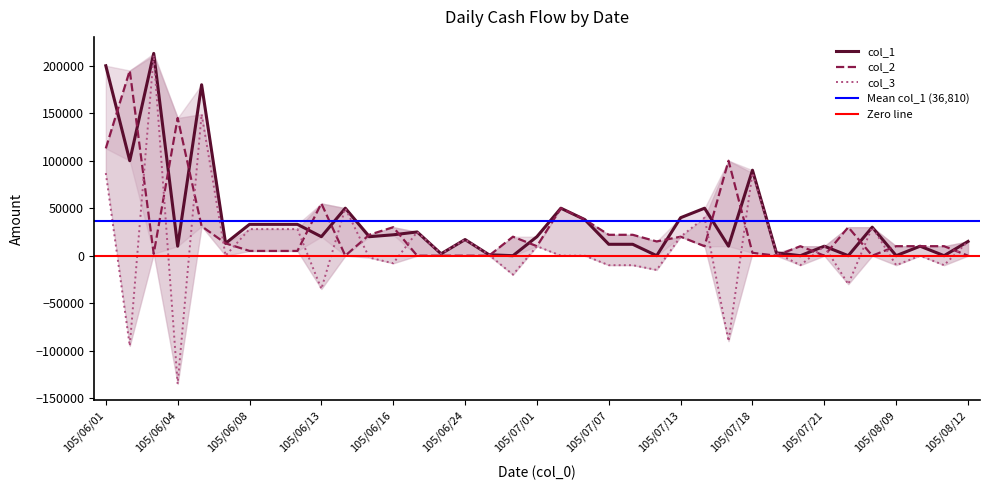

What position from the right is 105/07/07?

16